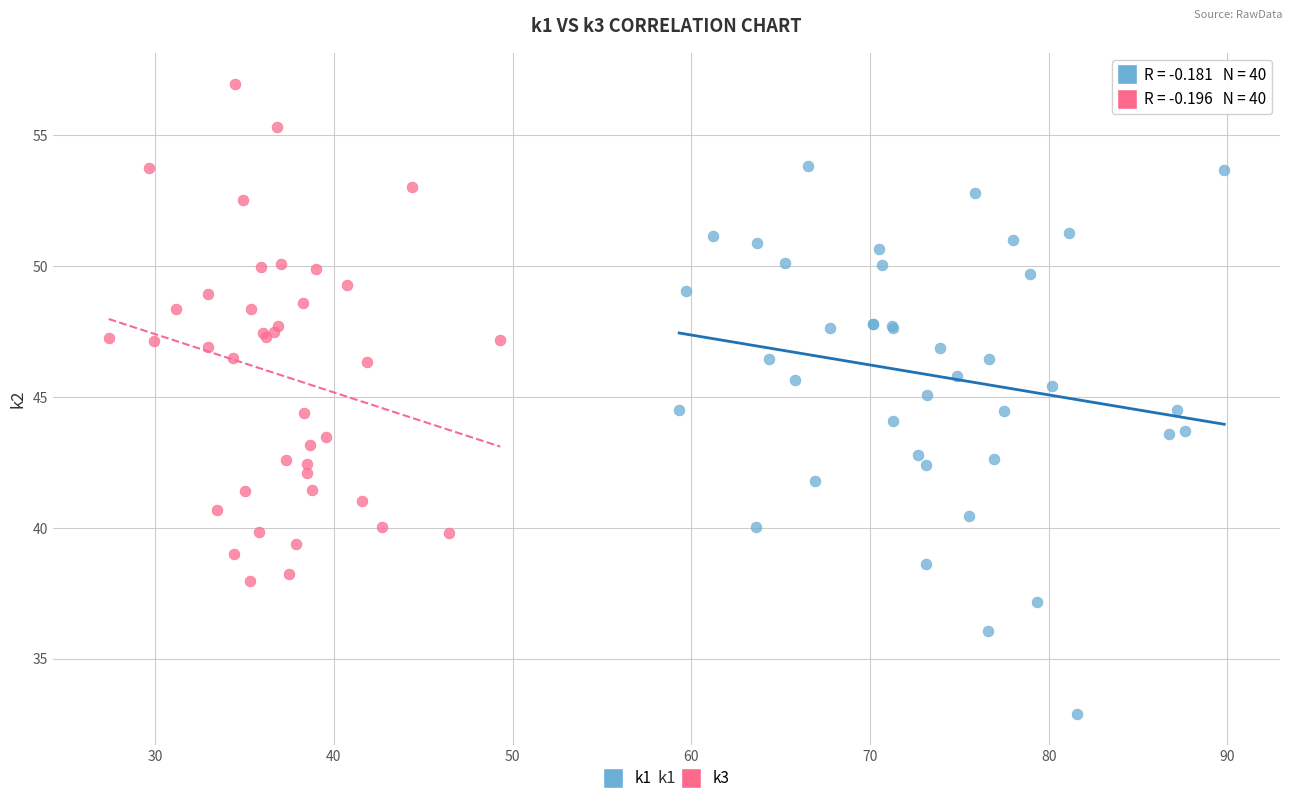

Which series reaches the minimum Y coordinate?

k1